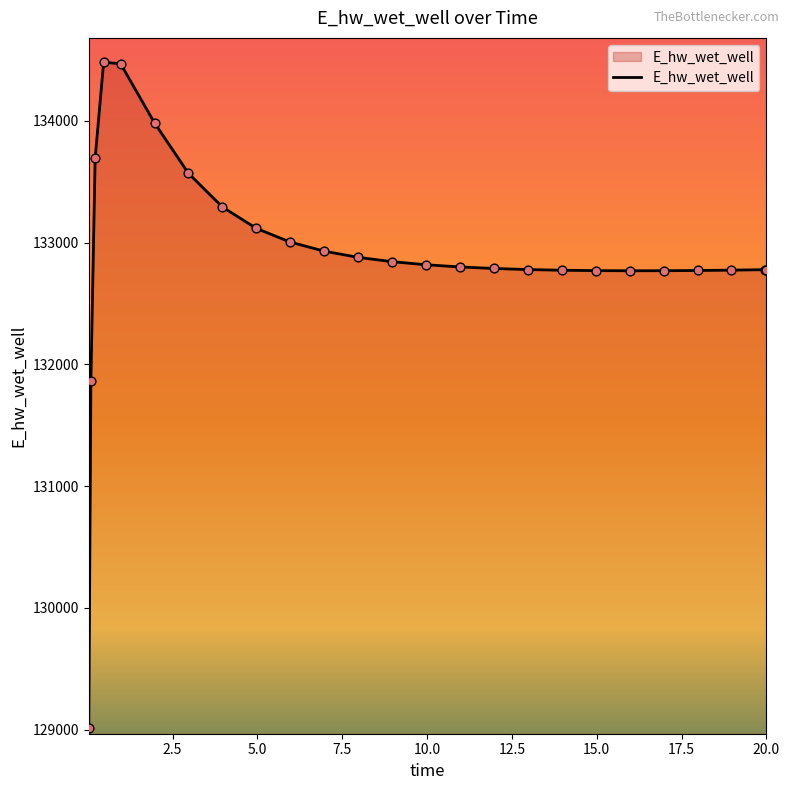

What is the greatest value displayed?

134481.7